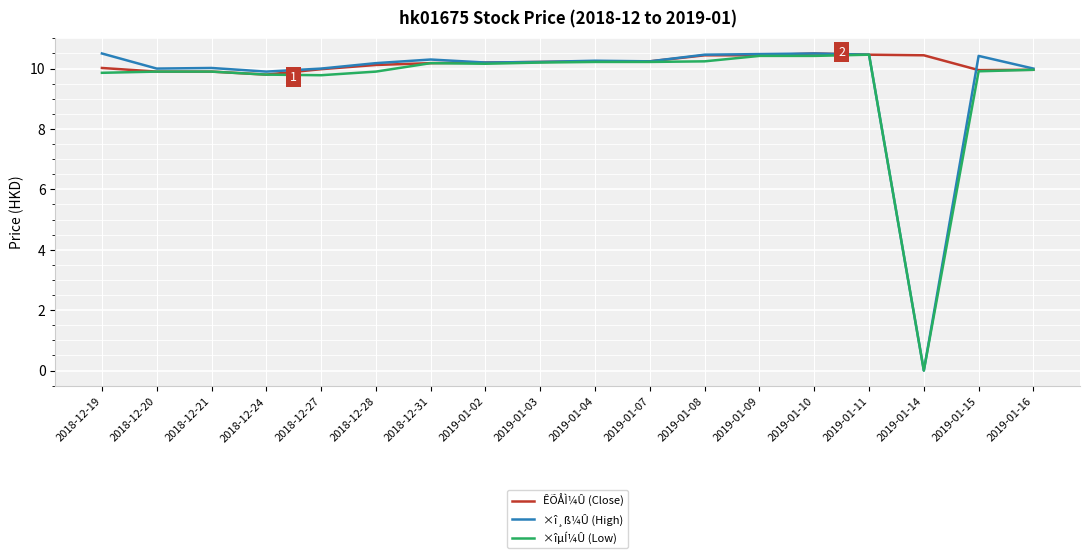

What position from the left is 2019-01-16?

18